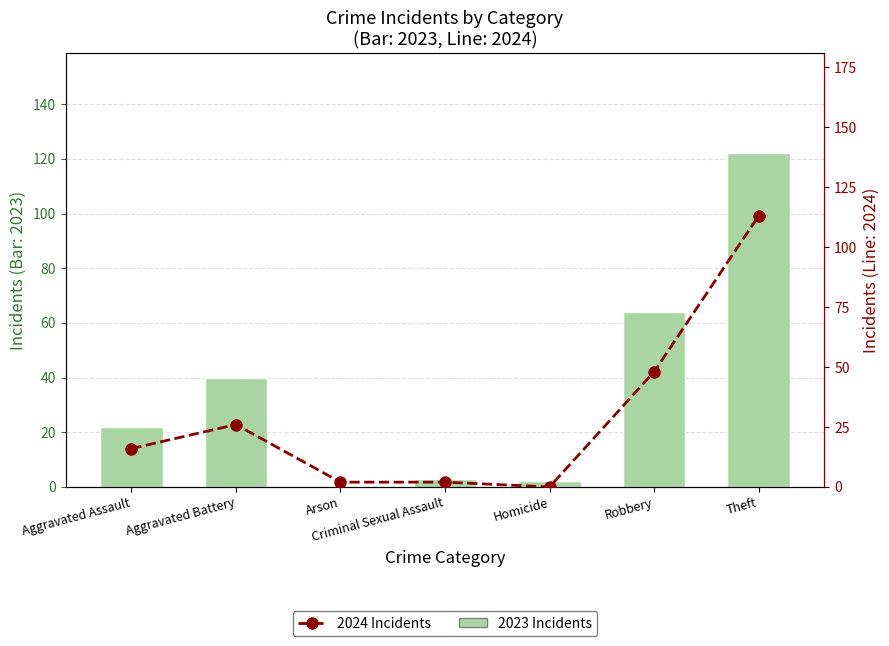

What position from the right is Aggravated Battery?

6